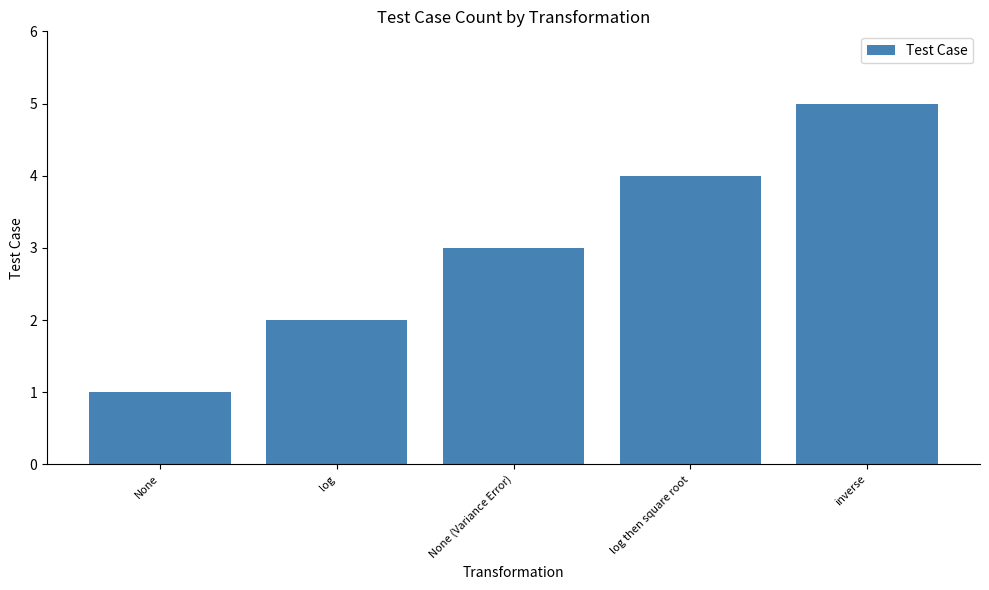

Approximately how many times larger is the value at None compared to log?

0.5